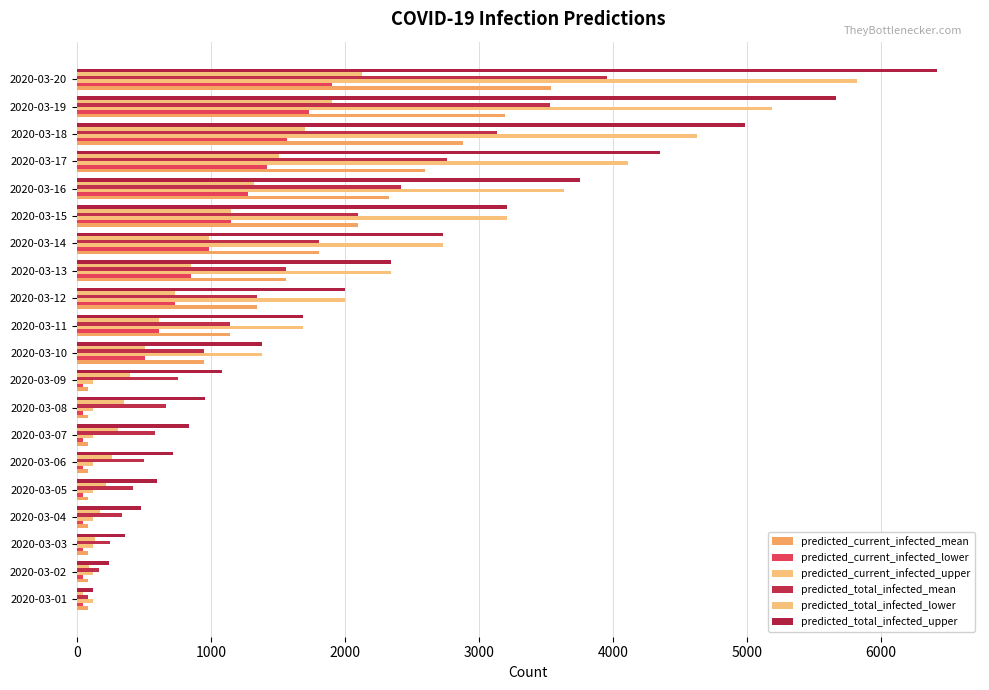

How many data points does each series have?

20